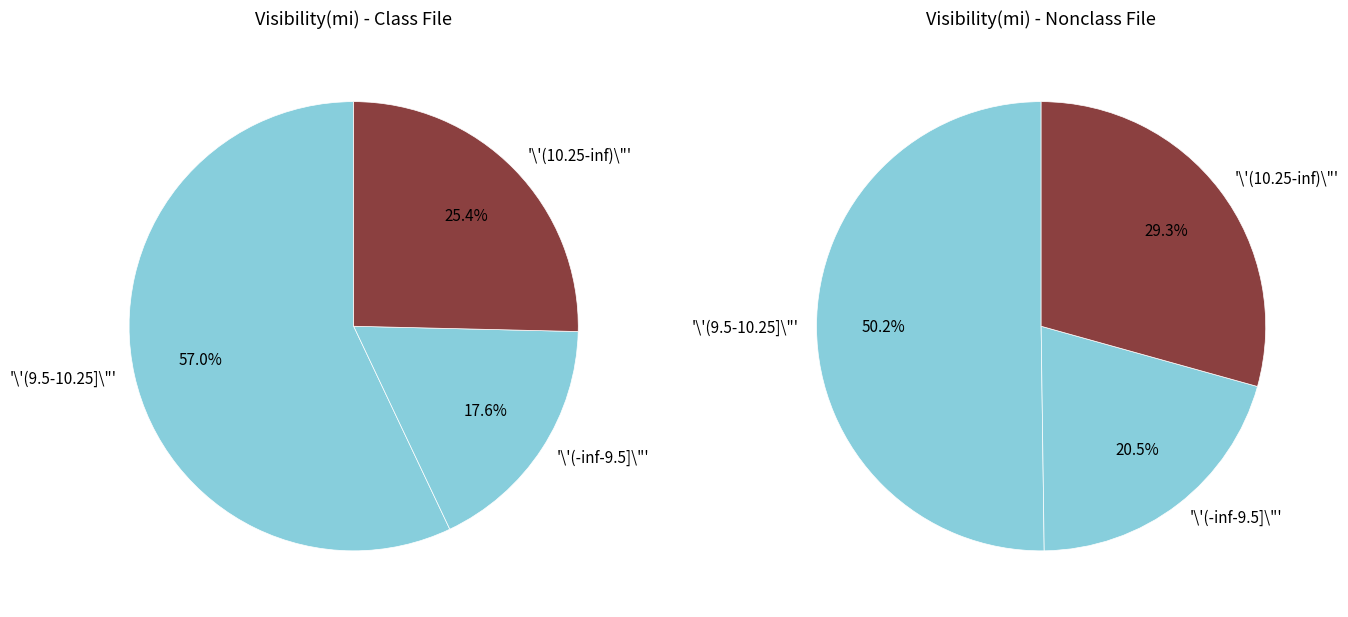

True or false: 4 accounts for 1% of the total.

False